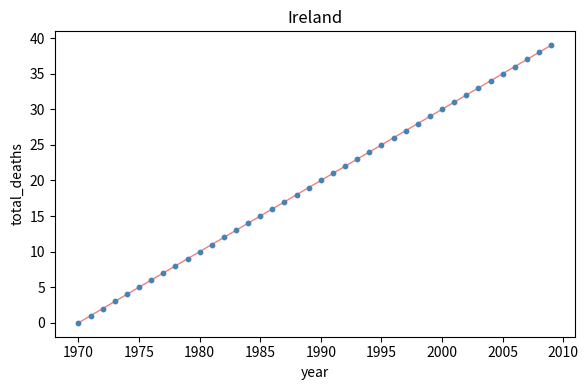

What is the range of Y values (max minus min)?

39